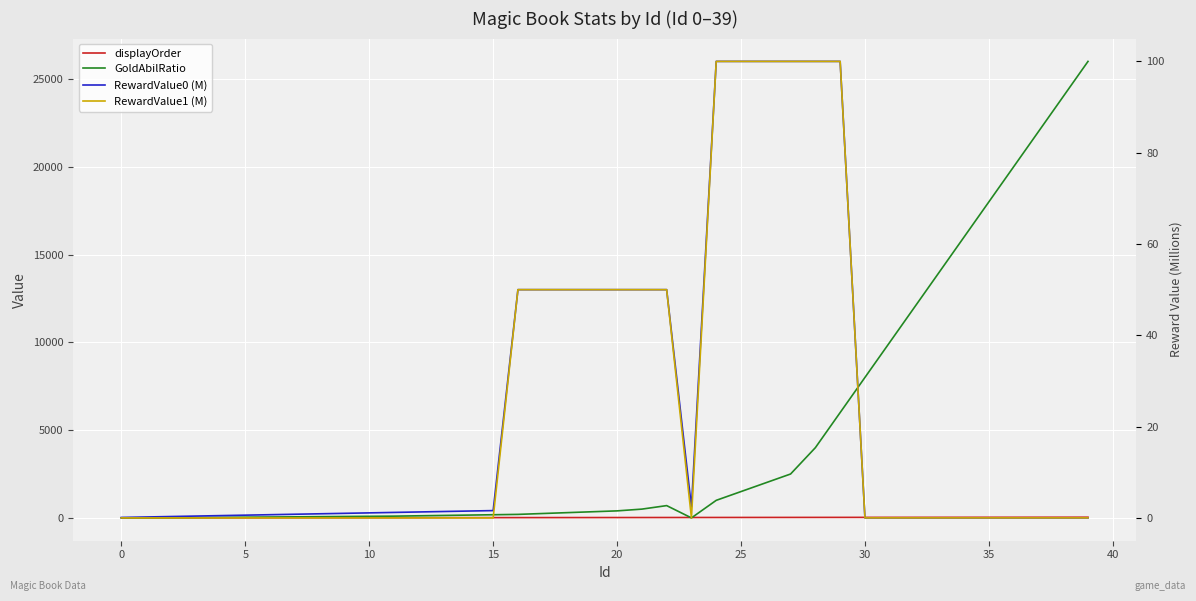

At which category is the sum across all series the highest?

39